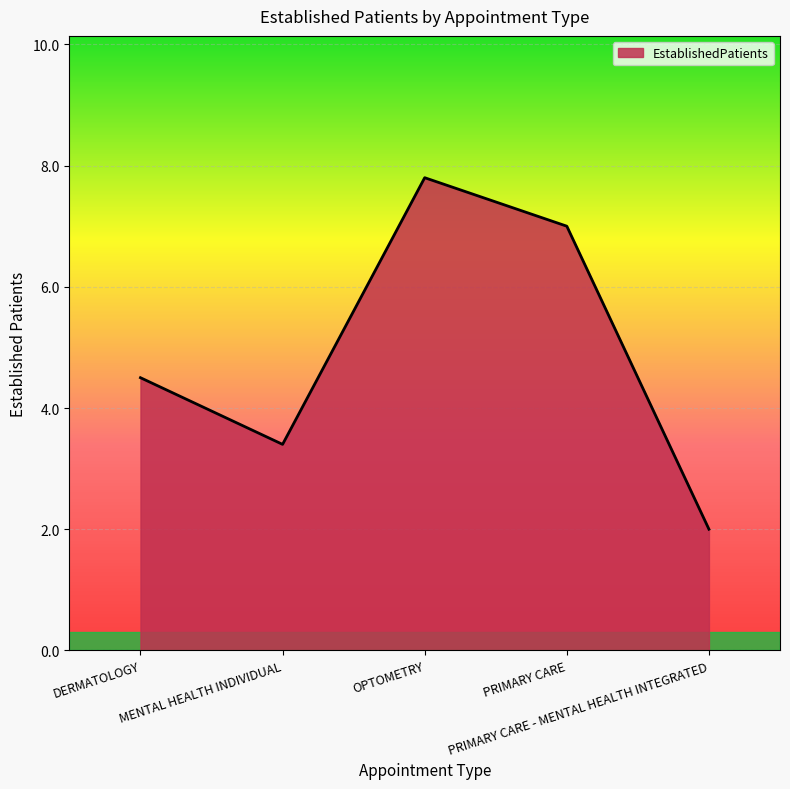

What value does the data have at MENTAL HEALTH INDIVIDUAL?

3.4